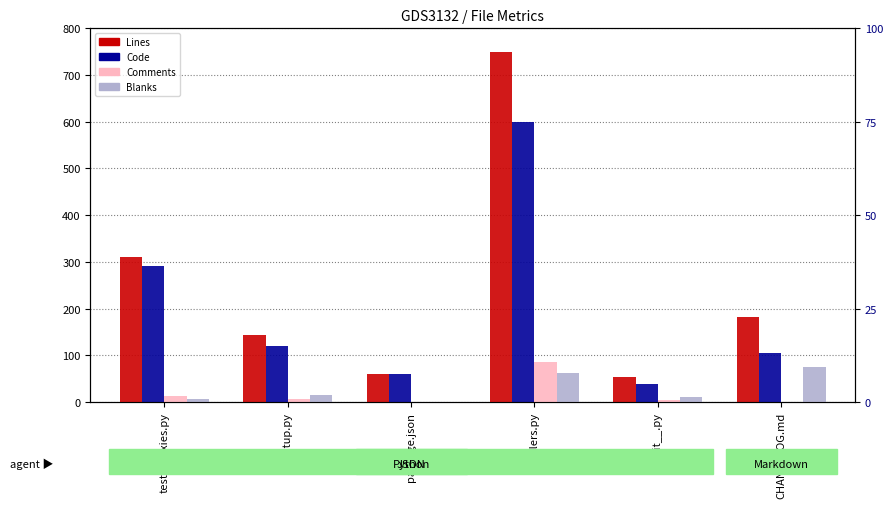

The value of Lines at setup.py is 223. True or false?

False